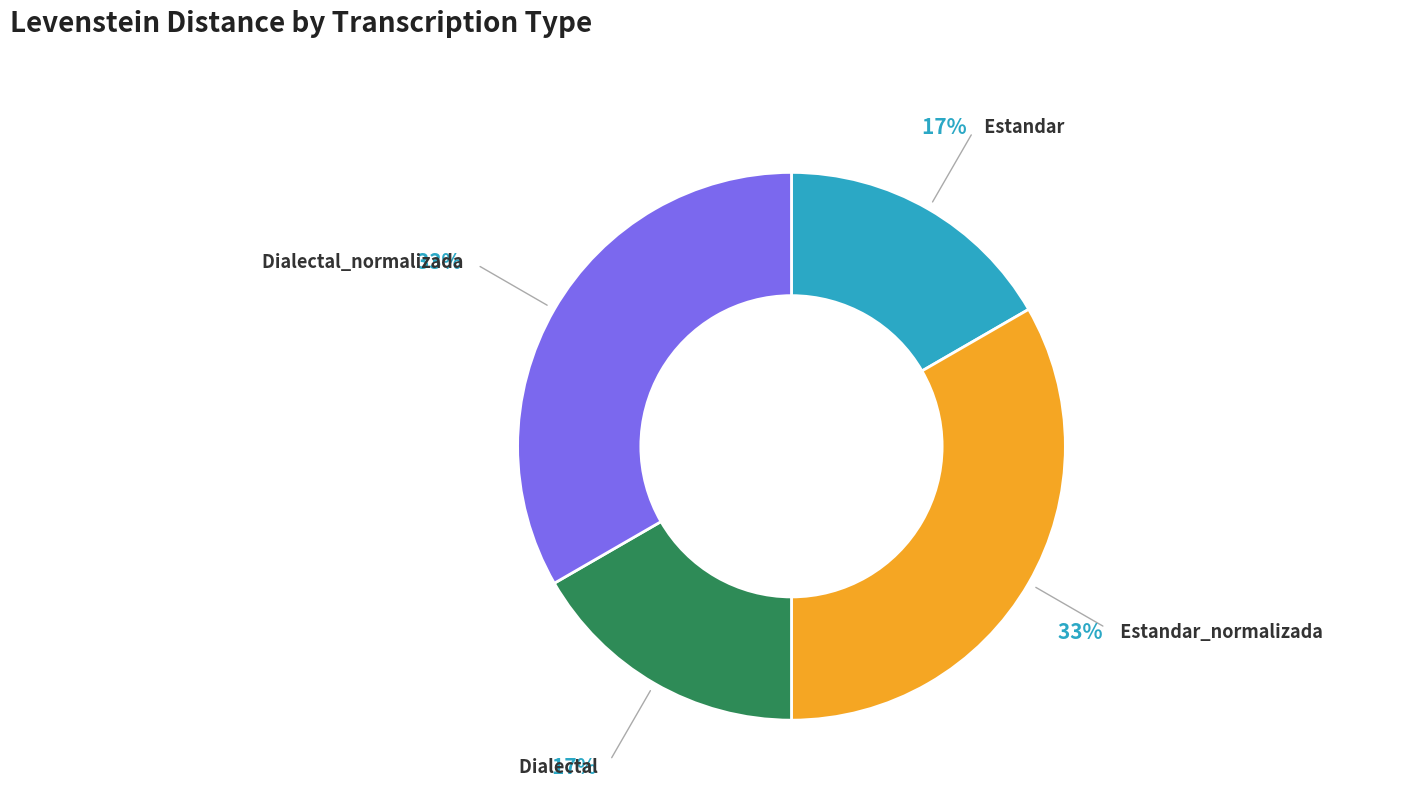

Combined, do Dialectal_normalizada and Estandar_normalizada account for over 50%?

Yes